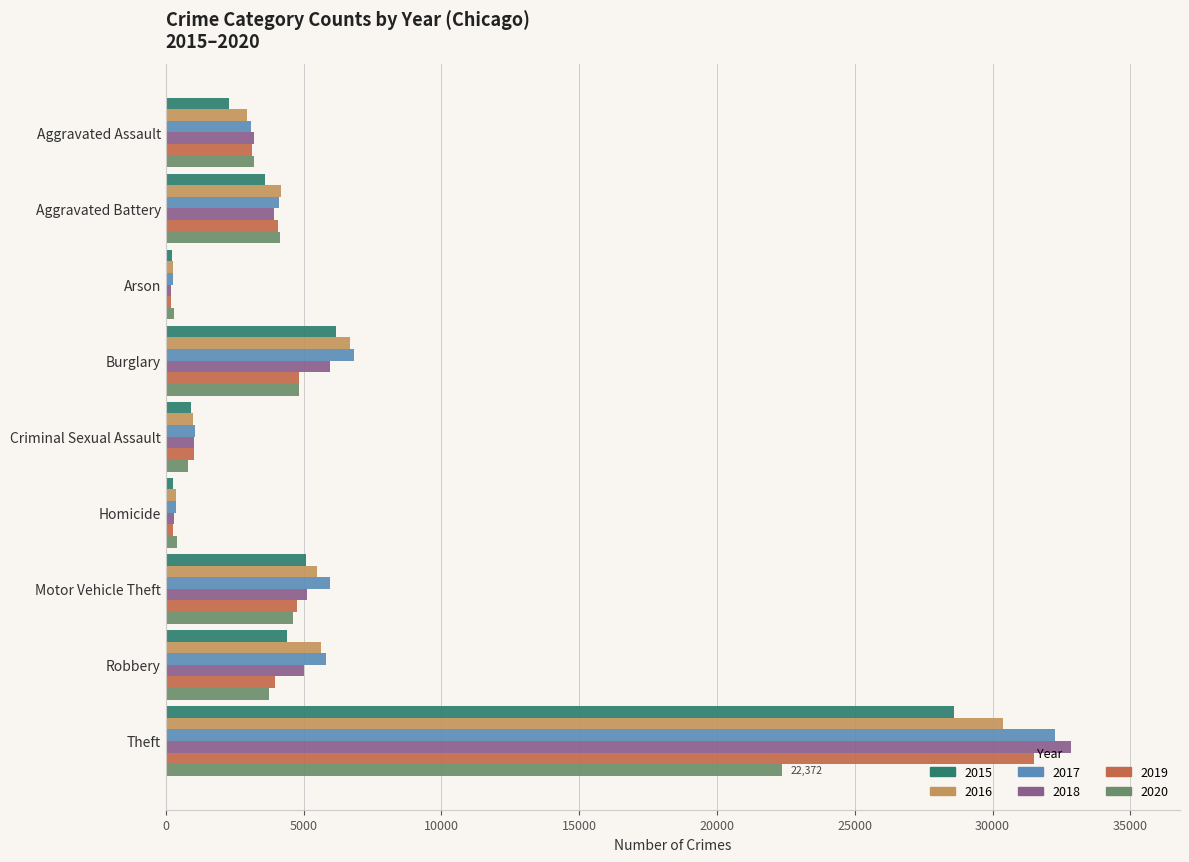

At which category is the sum across all series the highest?

Theft